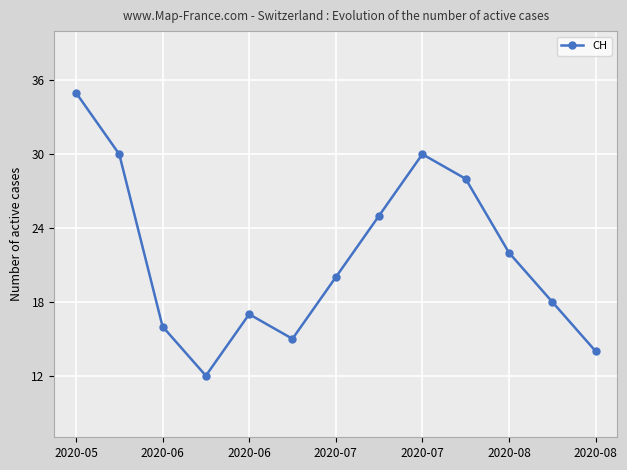

Reading right to left, extract all data points from this chart.

14	18	22	28	30	25	20	15	17	12	16	30	35